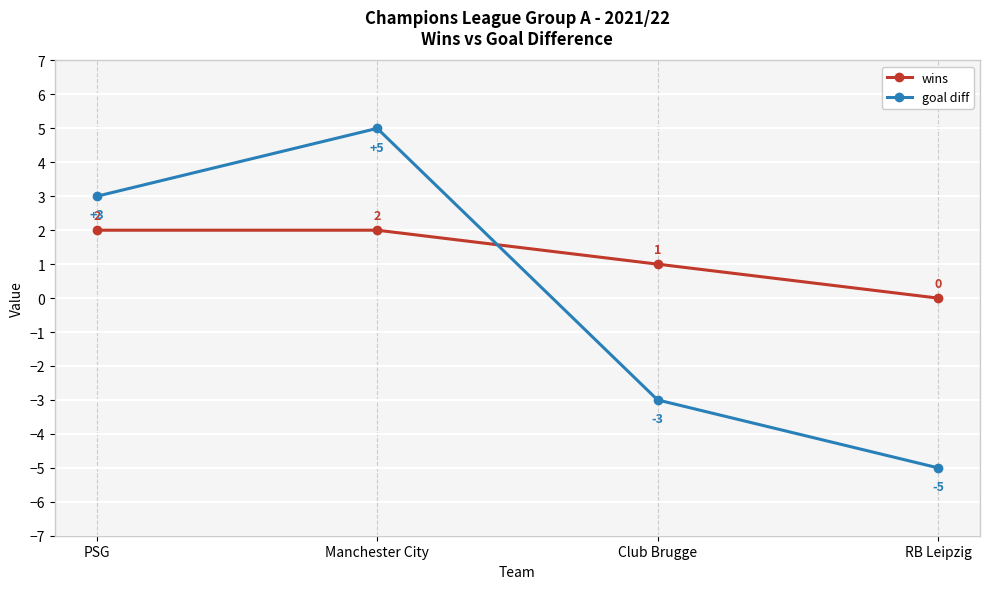

List the labels in order of goal diff value, largest first.

Manchester City, PSG, Club Brugge, RB Leipzig